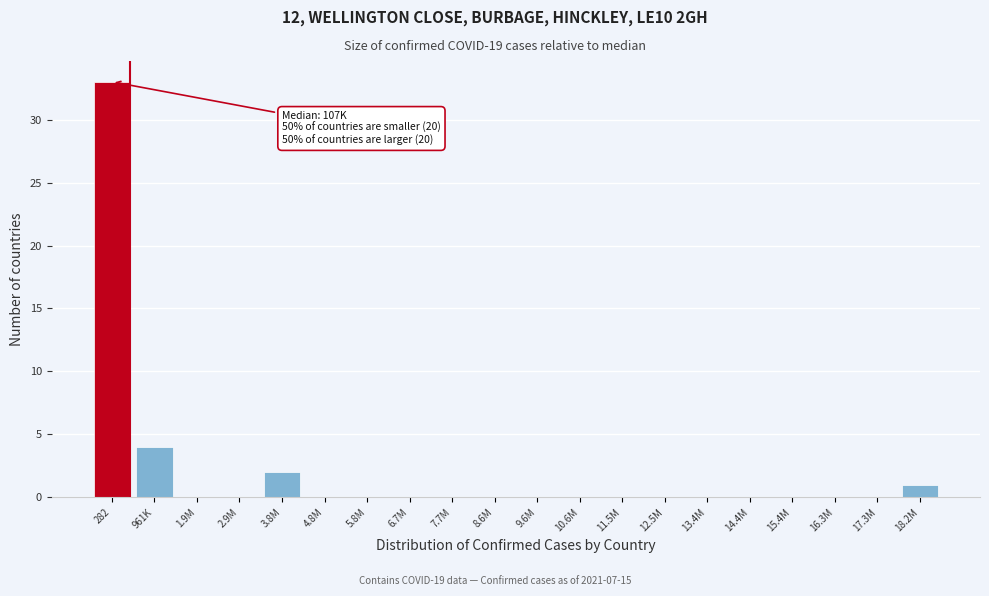

Reading right to left, extract all data points from this chart.

18.2M=1	17.3M=0	16.3M=0	15.4M=0	14.4M=0	13.4M=0	12.5M=0	11.5M=0	10.6M=0	9.6M=0	8.6M=0	7.7M=0	6.7M=0	5.8M=0	4.8M=0	3.8M=2	2.9M=0	1.9M=0	961K=4	282=33